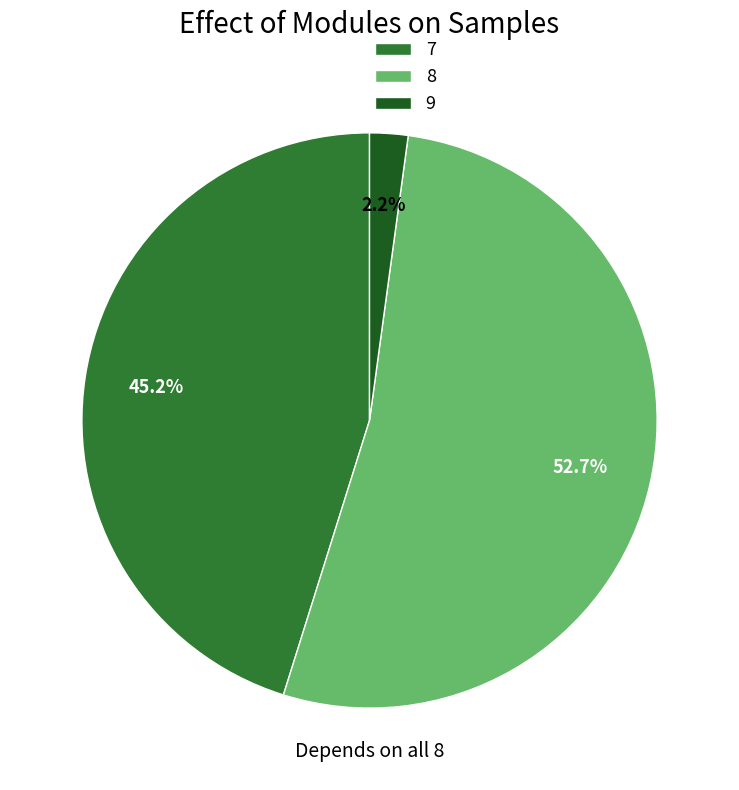

What is the total percentage of 8 and 9?

54.8%